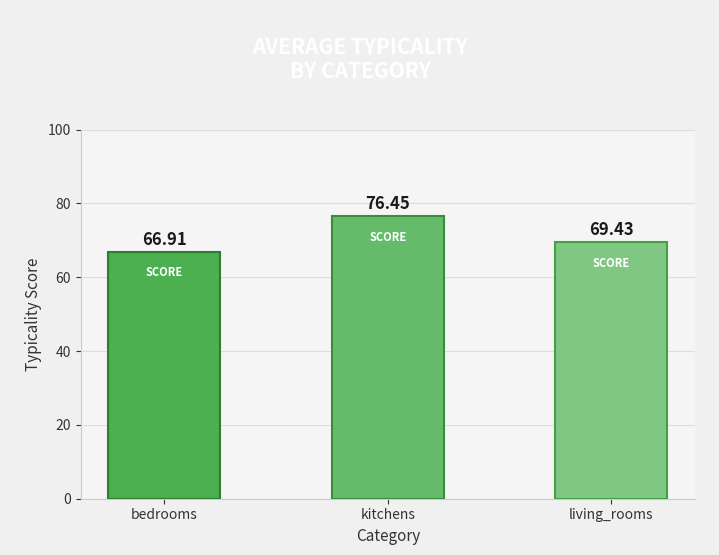

What is the ratio of the value at living_rooms to the value at kitchens?

0.9